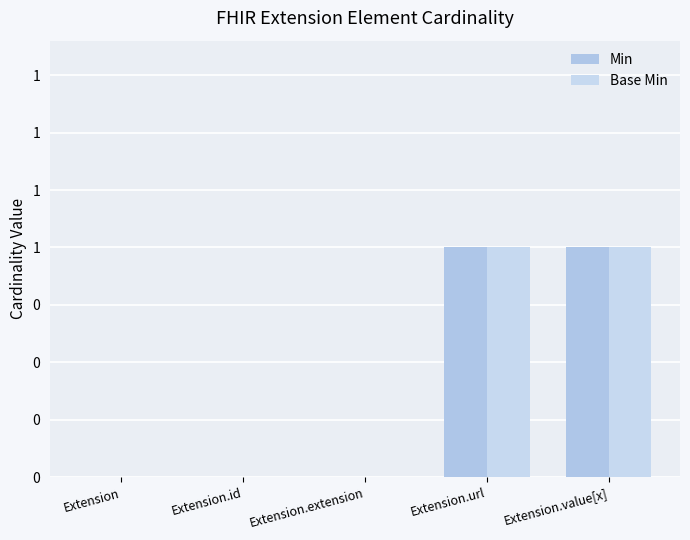

Rank the series at Extension.value[x] from lowest to highest value.

Min, Base Min